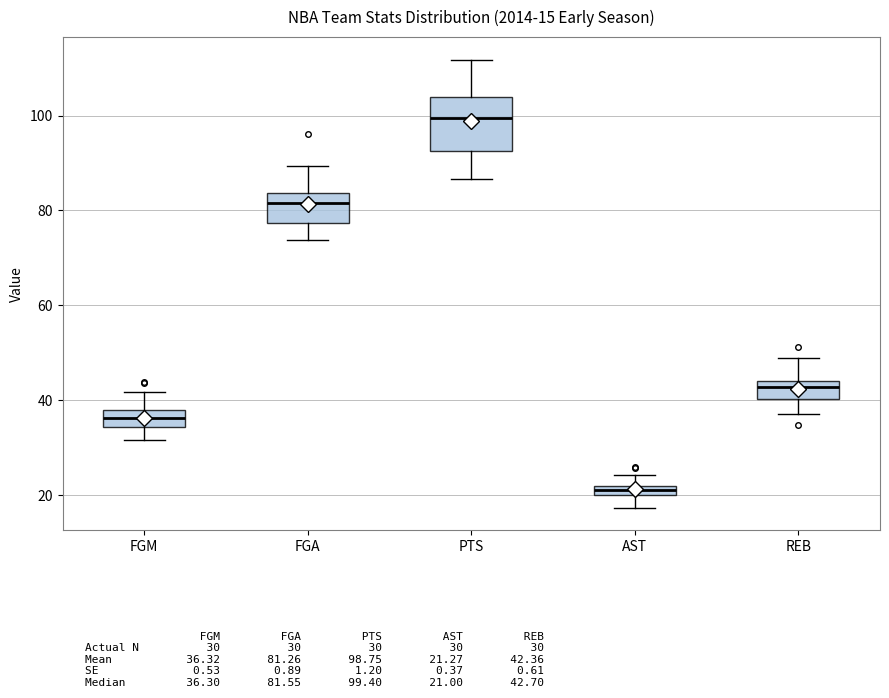

Which box is the tallest, from its lower edge to its upper edge?

PTS